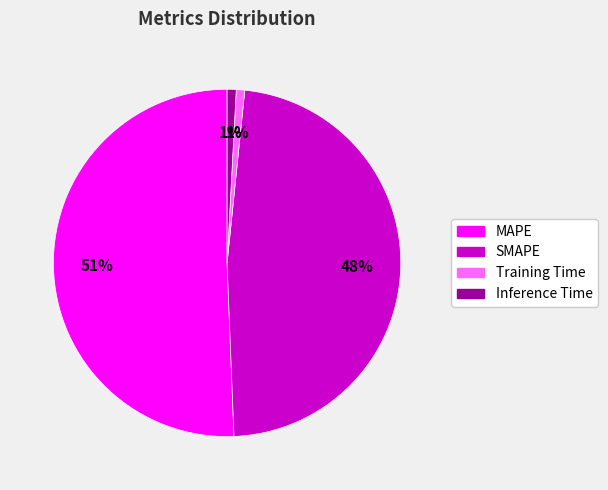

To the nearest percent, what percentage of the pie is Training Time?

1%